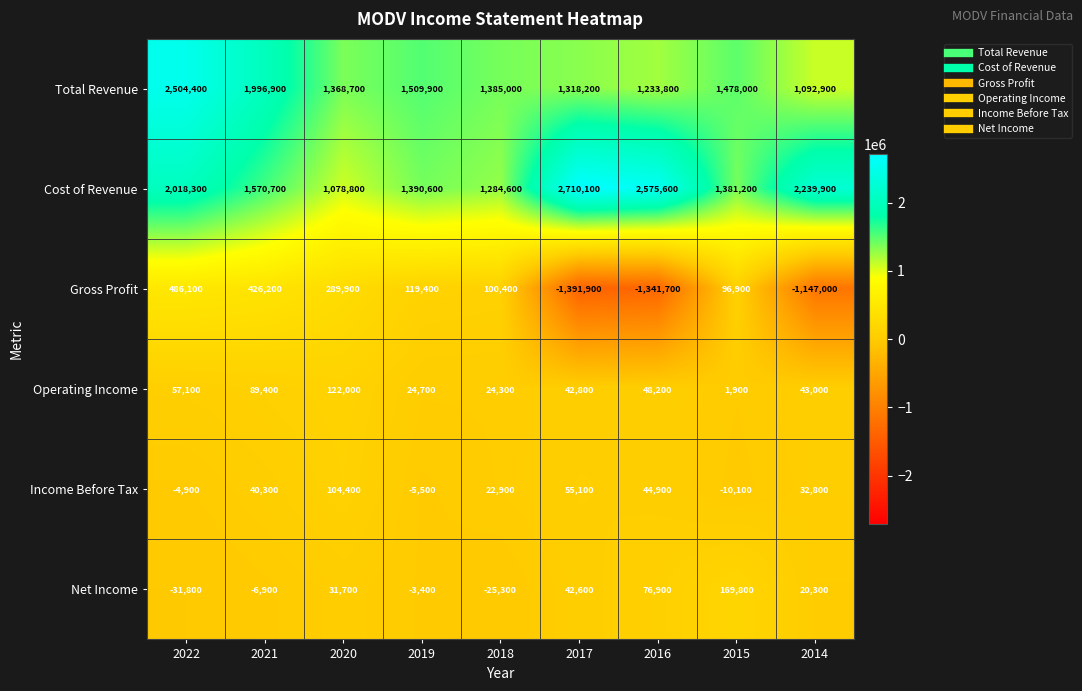

What is the total value across all series at 2019?

3035700